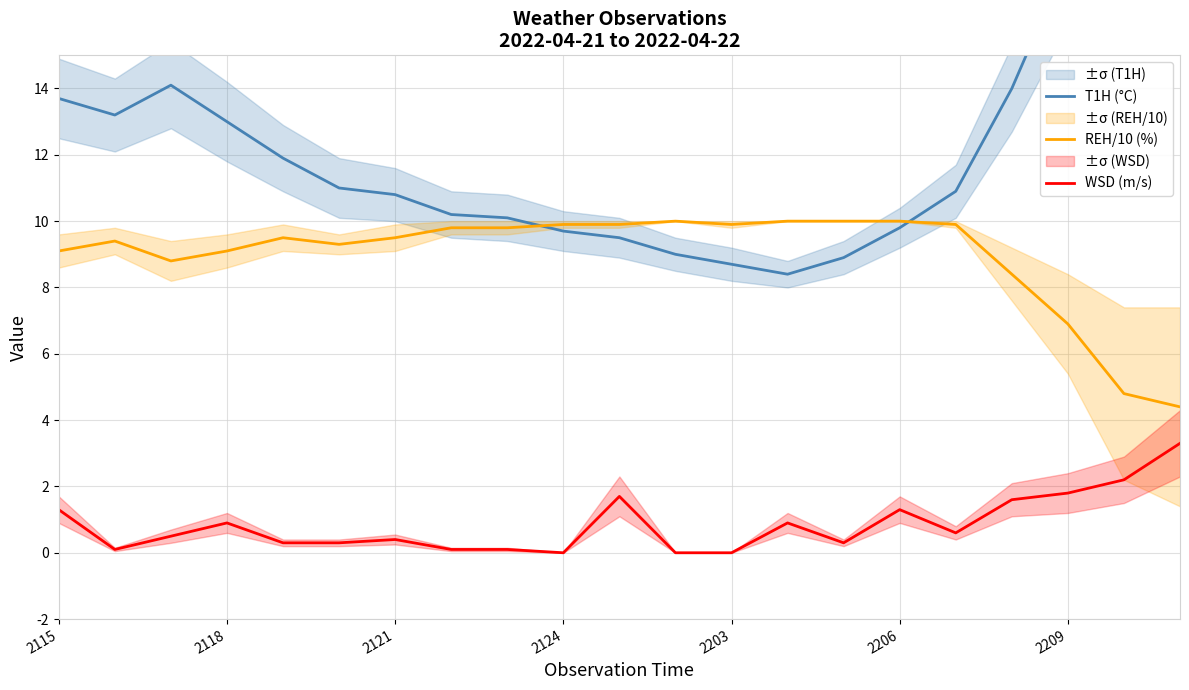

True or false: REH/10 (%) and WSD (m/s) intersect in this chart.

False